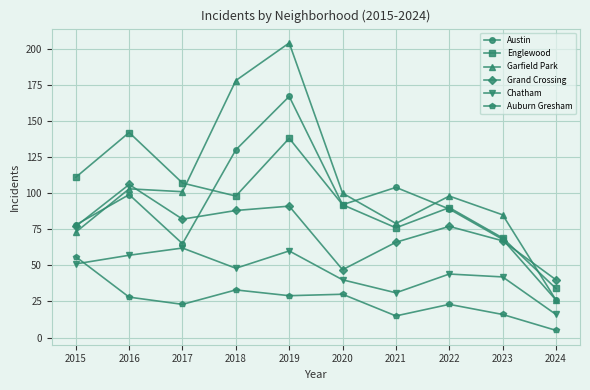

At which category does Englewood reach its first local valley?

2018